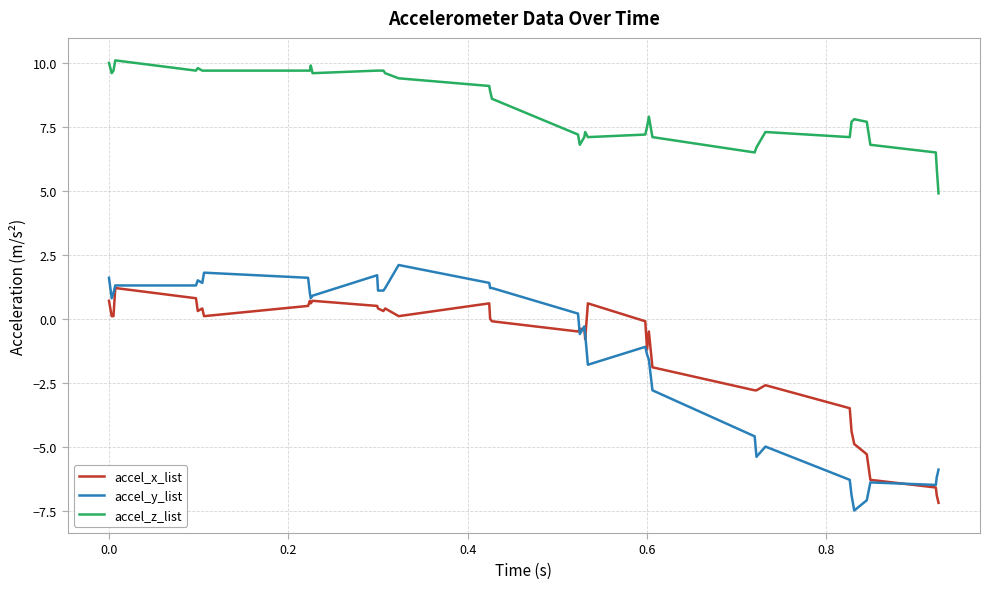

Rank the series by their maximum value, from lowest to highest.

accel_x_list, accel_y_list, accel_z_list